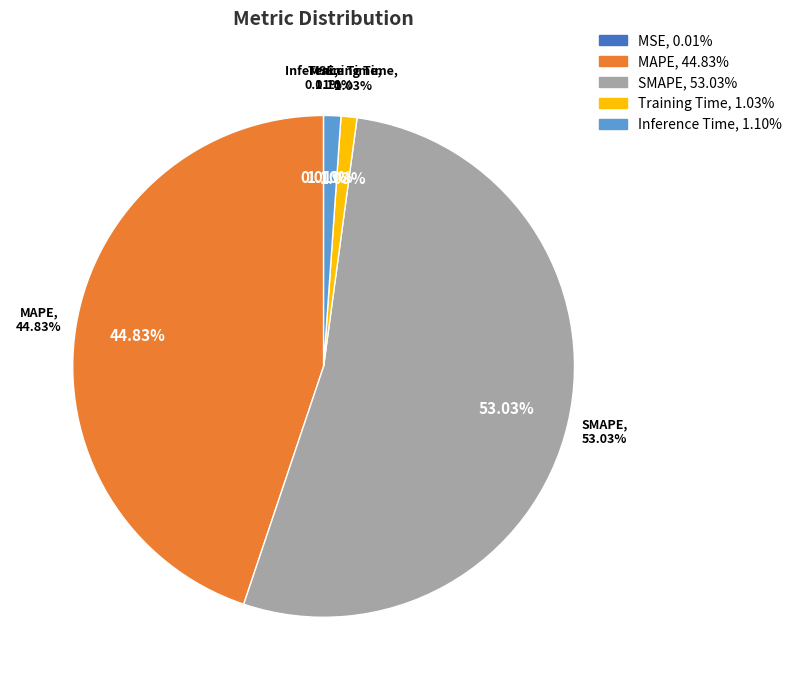

To the nearest percent, what is the difference between the largest and smallest slice percentages?

53%